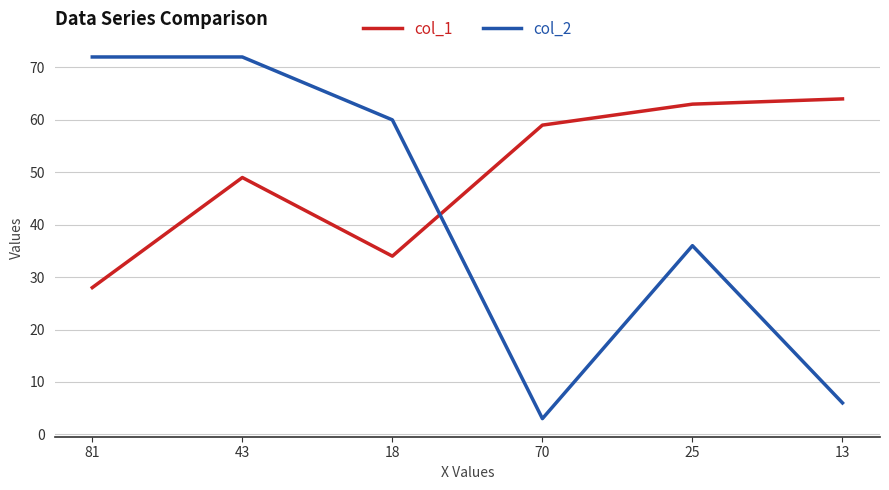

What are all the series names shown in the legend?

col_1, col_2